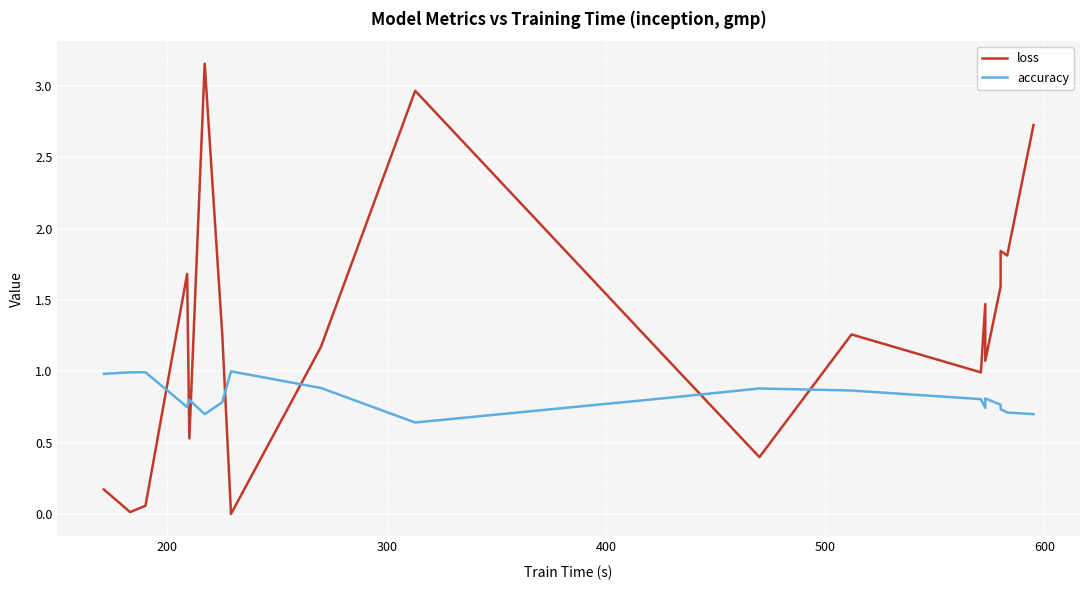

Is the value of loss at 14 greater than the value of accuracy at 7?

Yes